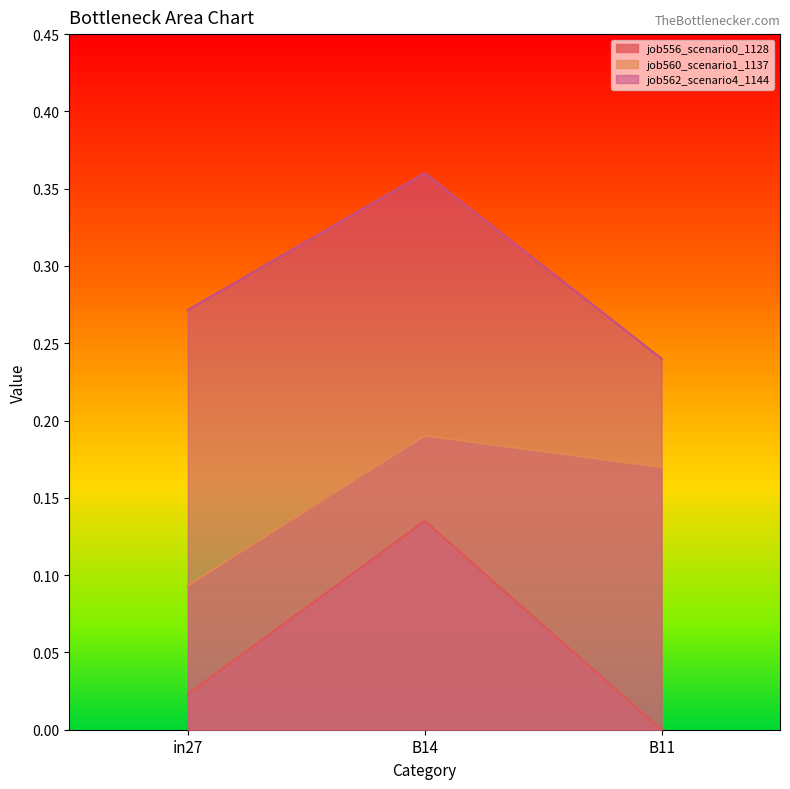

What is the sum of all job556_scenario0_1128 values?

0.2